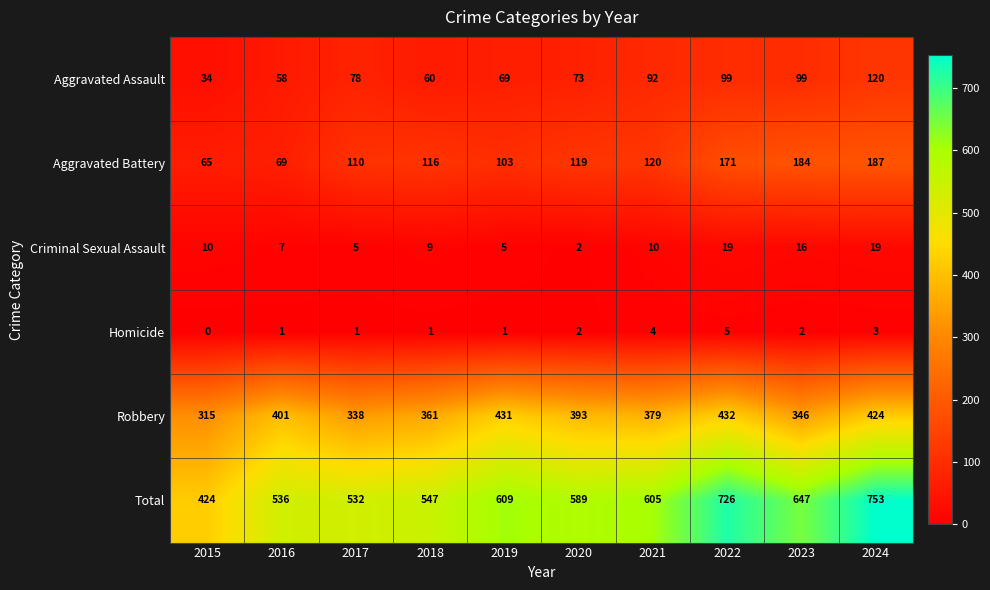

What is the difference between the second highest and second lowest values in the Aggravated Battery series?

115